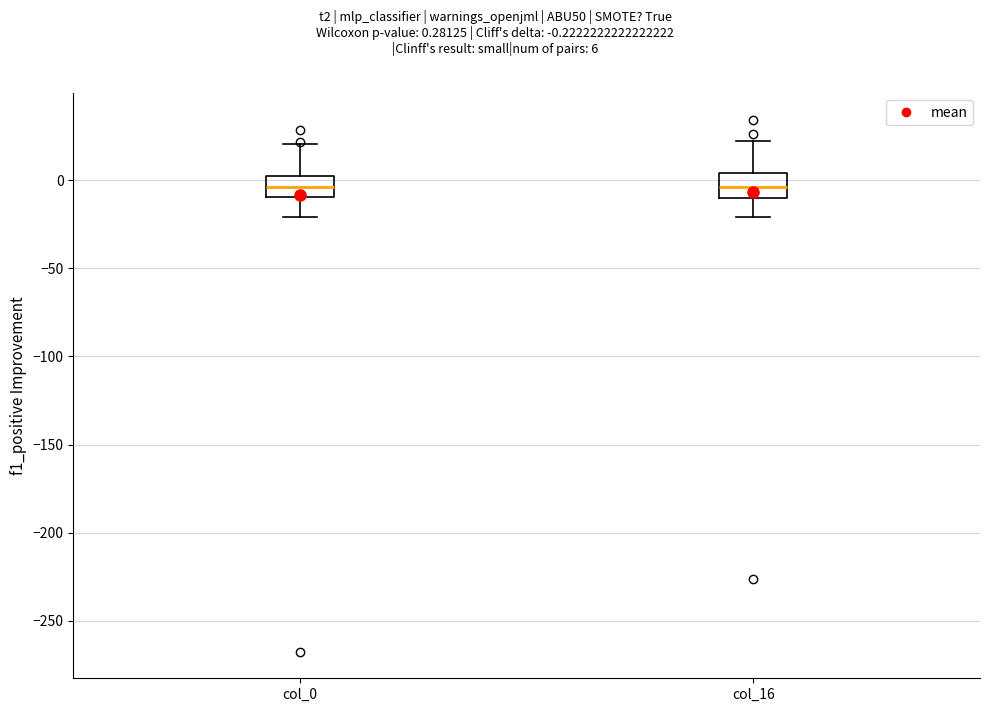

Where is the upper edge of the box for col_0 on the y-axis? The values are not printed on the chart, so give them approximately, as read against the axis.

5